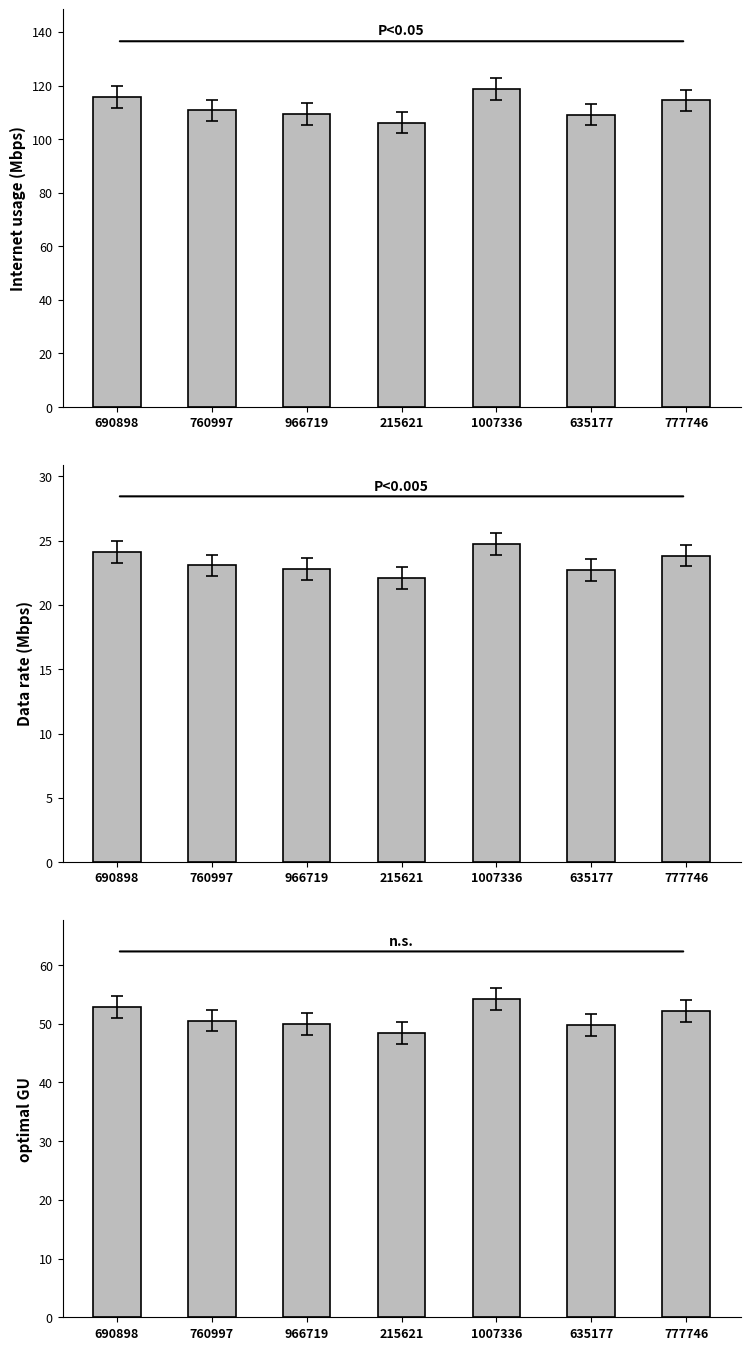

What are all the series names shown in the legend?

Internet usage, Data rate, optimal GU